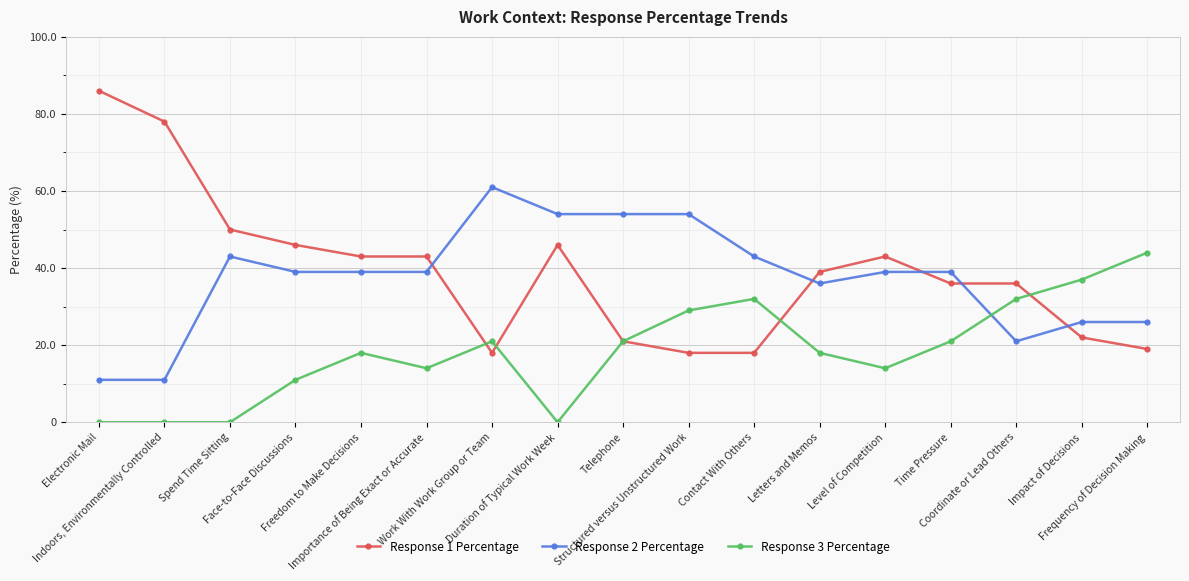

Between which two adjacent categories do Response 2 Percentage and Response 1 Percentage first intersect?

Importance of Being Exact or Accurate and Work With Work Group or Team